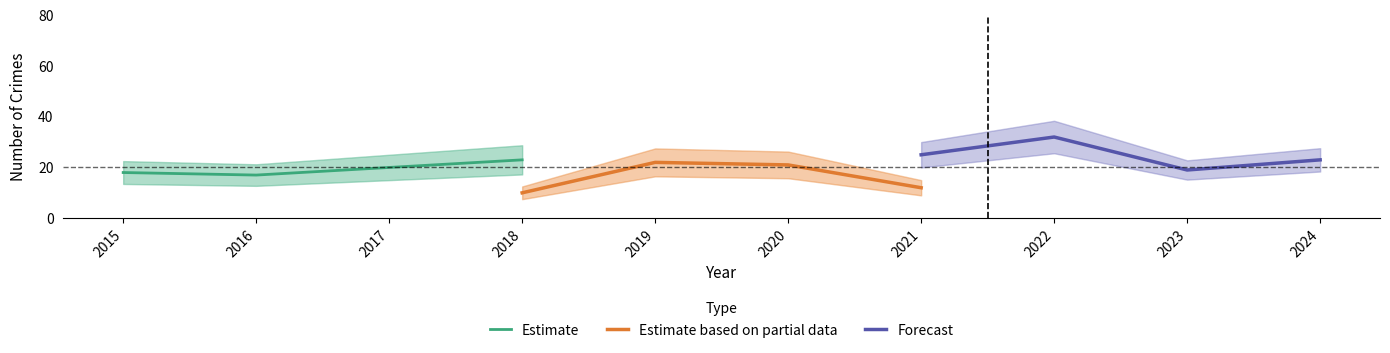

Reading right to left, list all the values displayed in this chart.

Estimate: 23	20	17	18
Estimate based on partial data: 12	21	22	10
Forecast: 23	19	32	25